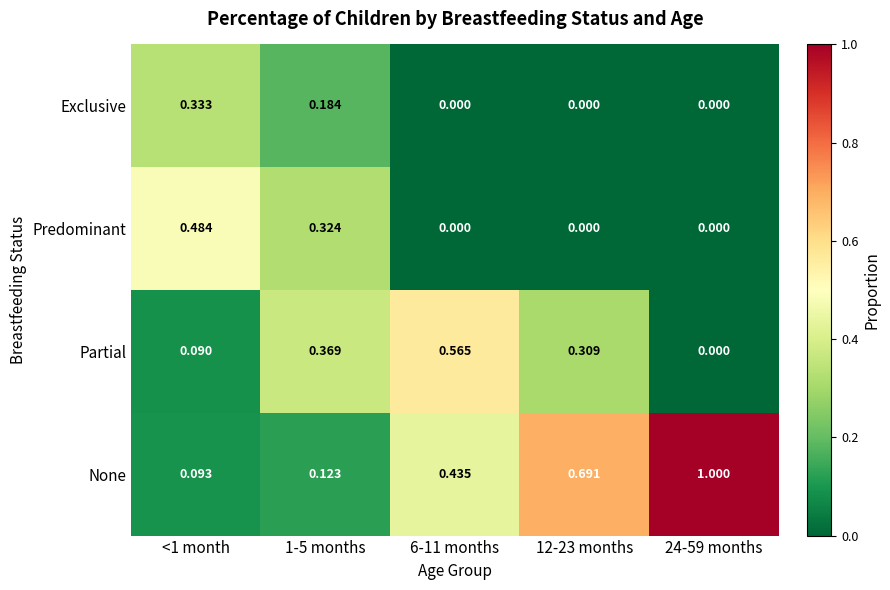

At which category does the chart reach its peak across all series?

24-59 months